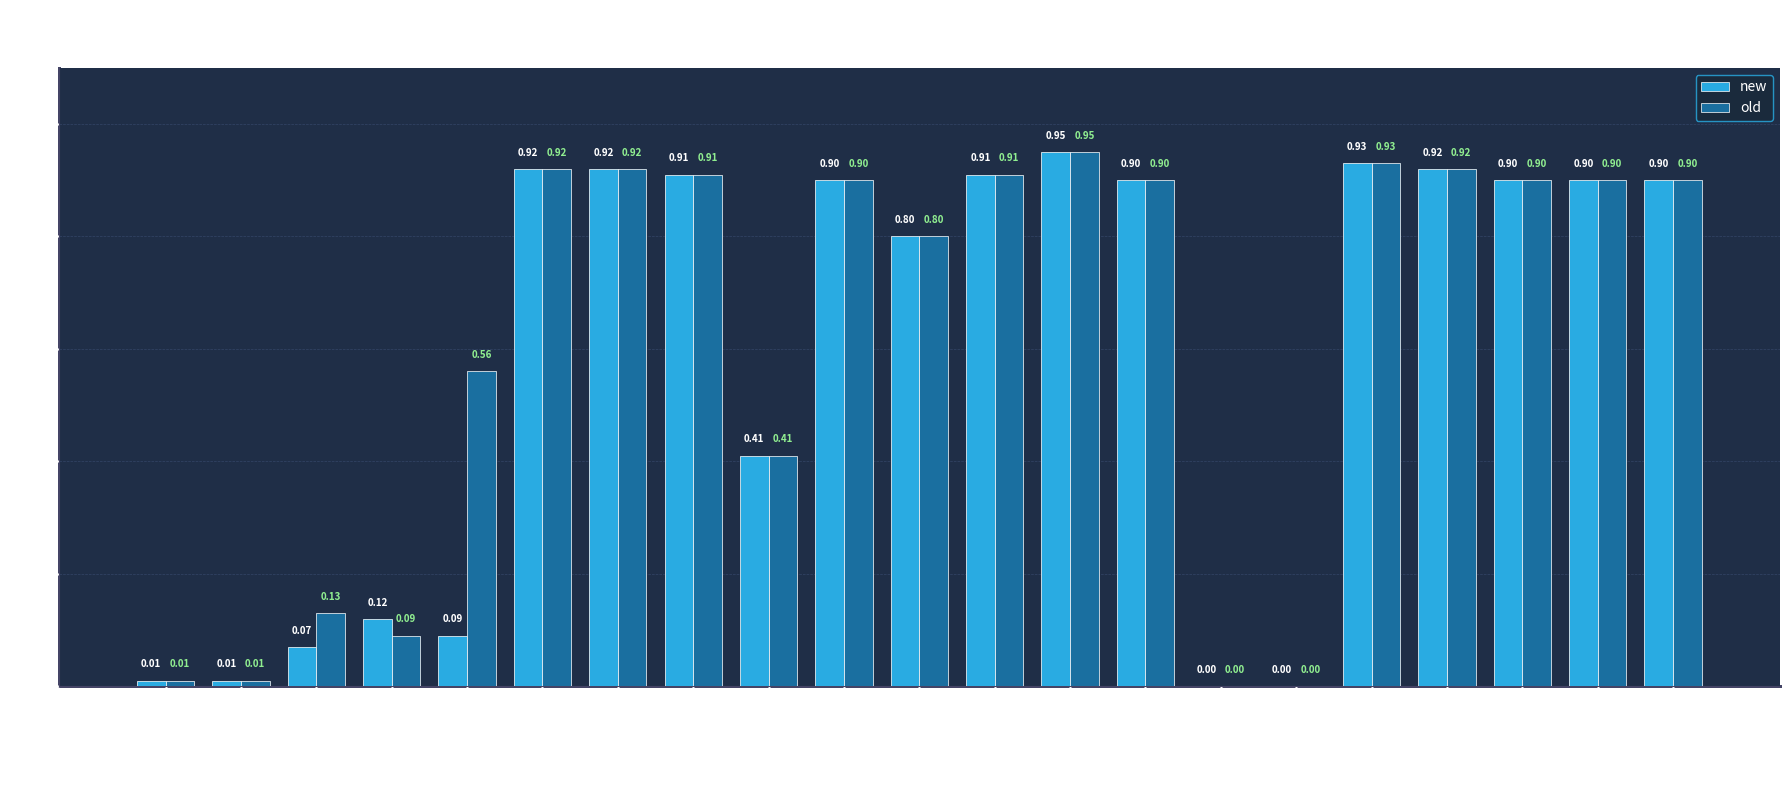

Is it true that new equals 1.3 at Lignite?

False